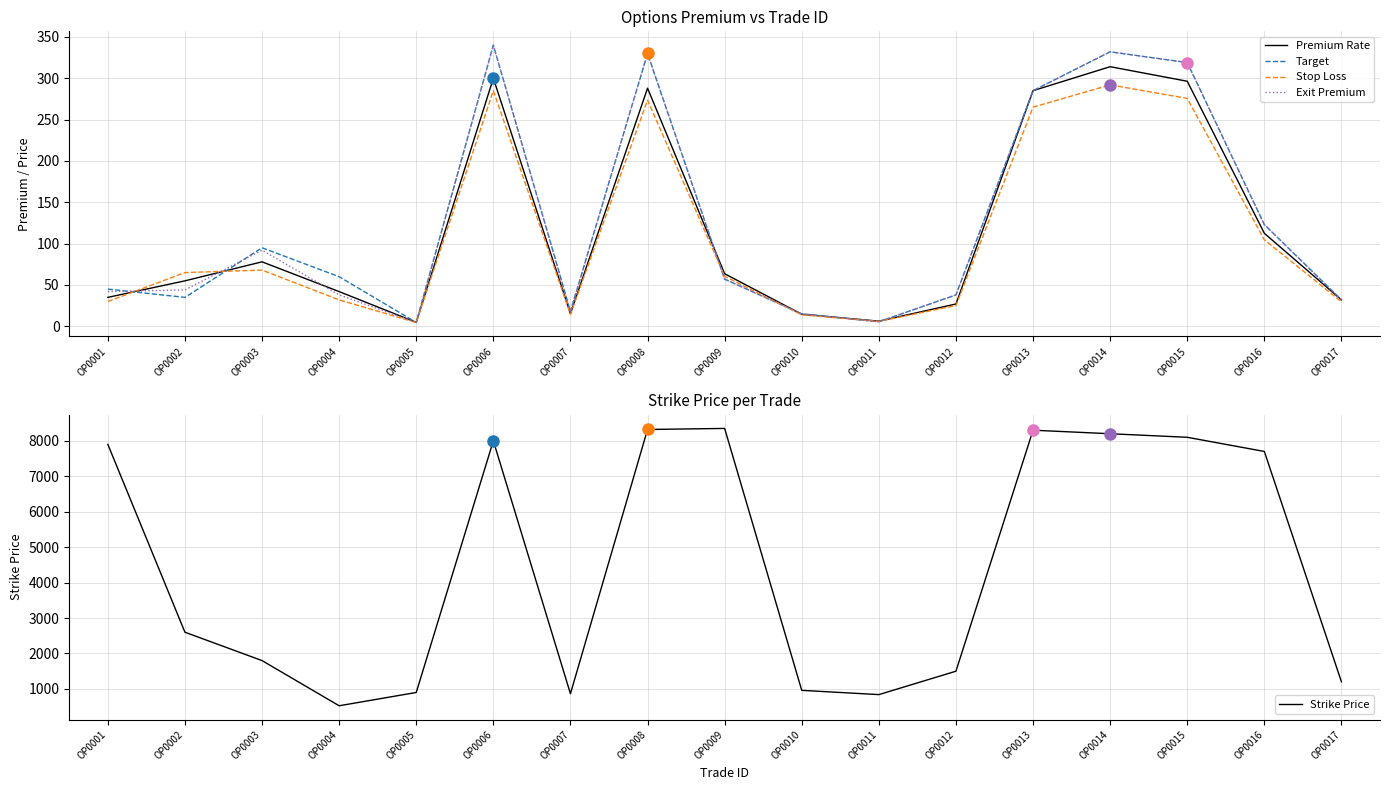

What is the value of the Exit Premium point at the 2nd from the left?

44.0